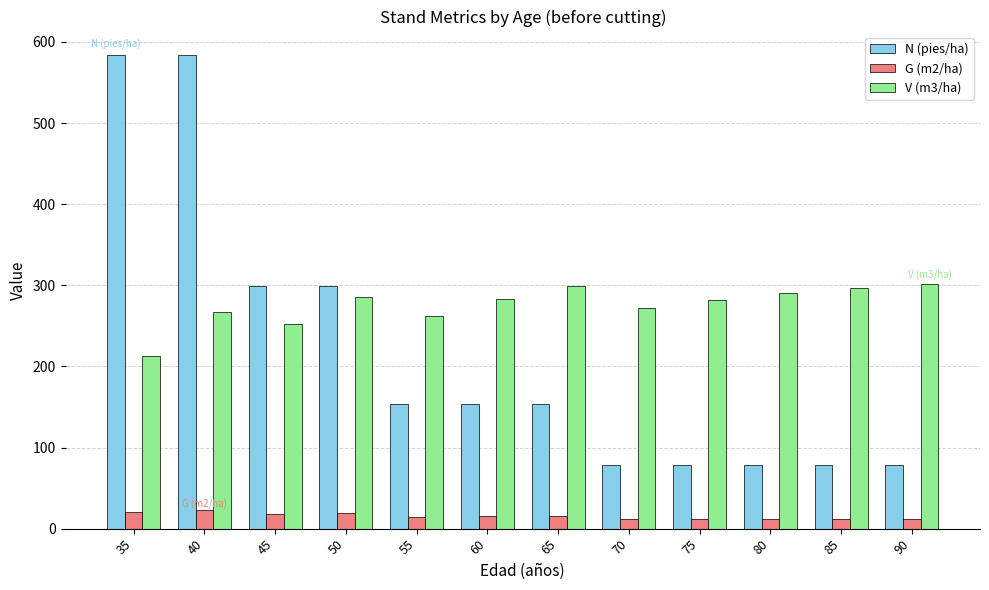

True or false: V (m3/ha) has a value of 285.4 at 50.

True